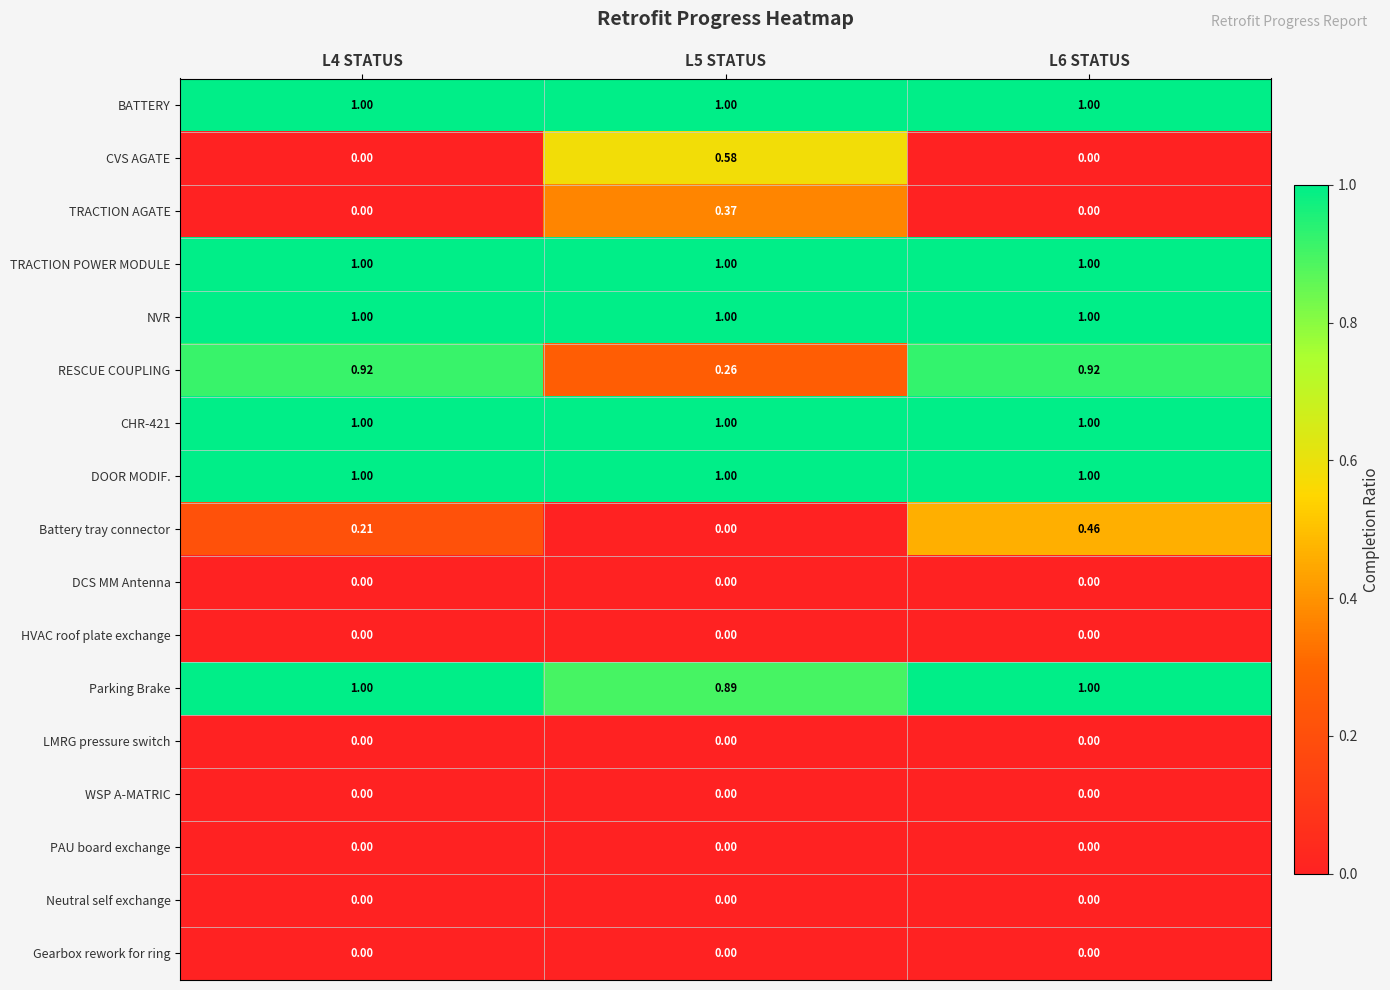

Which series has the widest spread of values?

RESCUE COUPLING